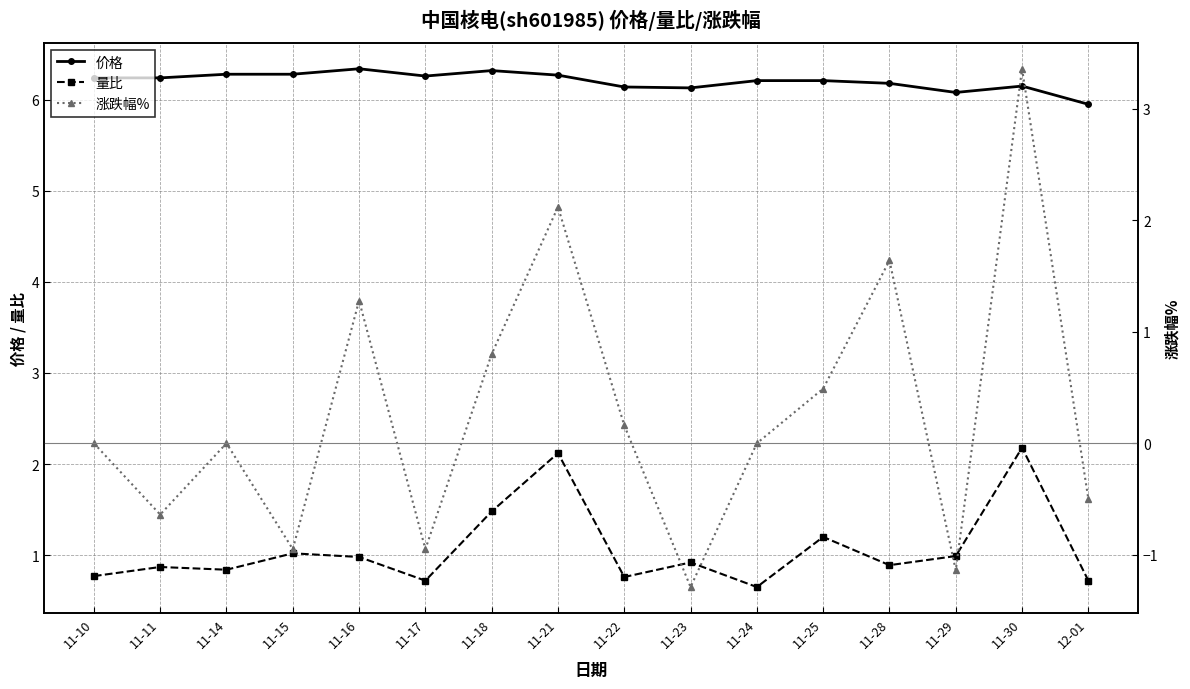

Reading right to left, transcribe all the data shown in this chart.

价格: 6.0	6.2	6.1	6.2	6.2	6.2	6.1	6.1	6.3	6.3	6.3	6.3	6.3	6.3	6.2	6.2
量比: 0.7	2.2	1.0	0.9	1.2	0.7	0.9	0.8	2.1	1.5	0.7	1.0	1.0	0.8	0.9	0.8
涨跌幅%: -0.5	3.4	-1.1	1.6	0.5	0.0	-1.3	0.2	2.1	0.8	-0.9	1.3	-0.9	0.0	-0.6	0.0